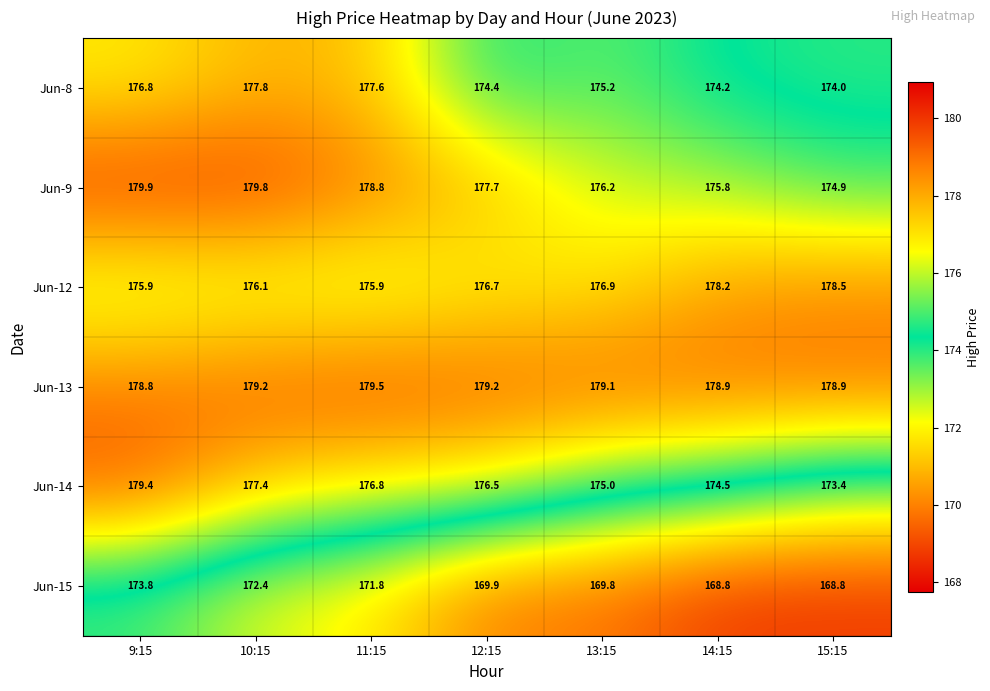

The Jun-15 series shows 99.3 at 9:15. True or false?

False